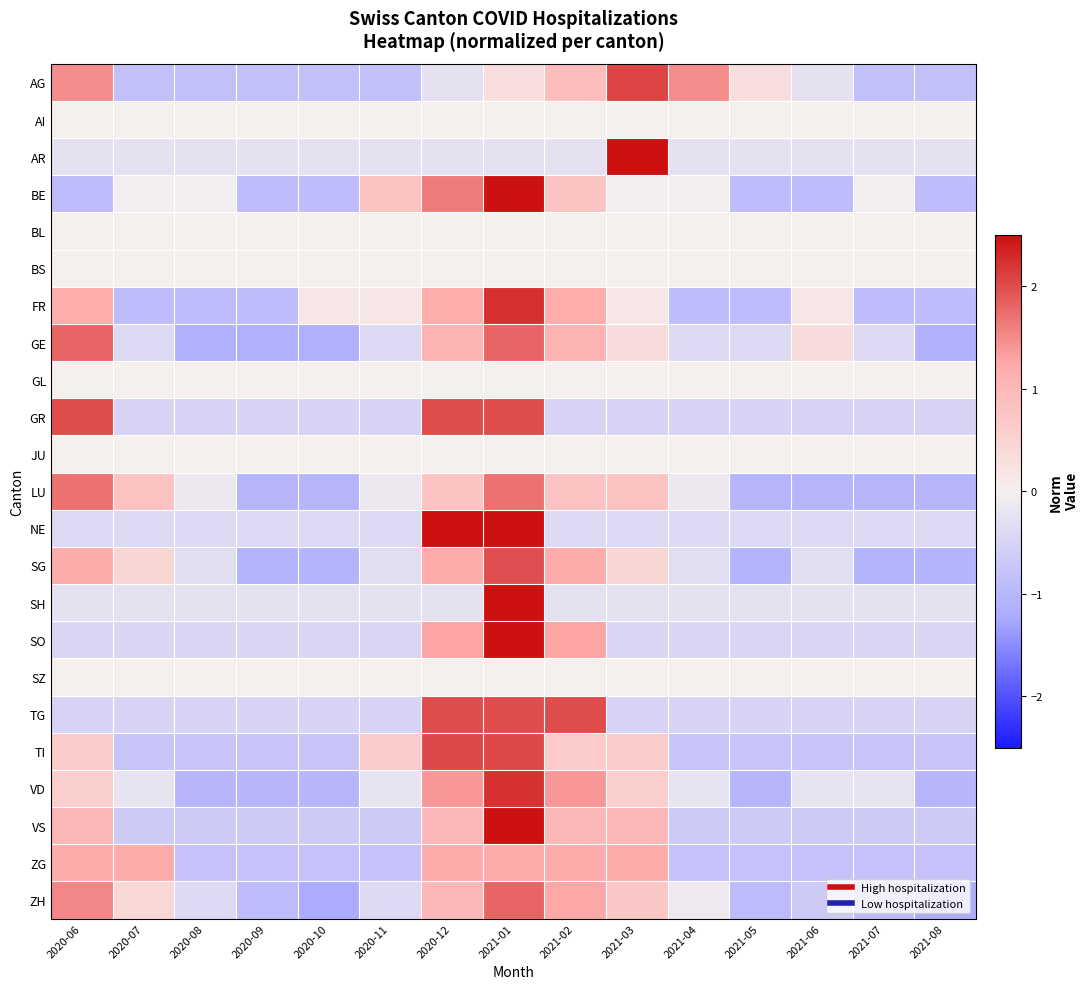

At 2020-06, list the series in order from largest to smallest.

GR, GE, LU, ZH, AG, SG, ZG, FR, VS, TI, VD, AI, BL, BS, GL, JU, SZ, AR, SH, NE, SO, TG, BE